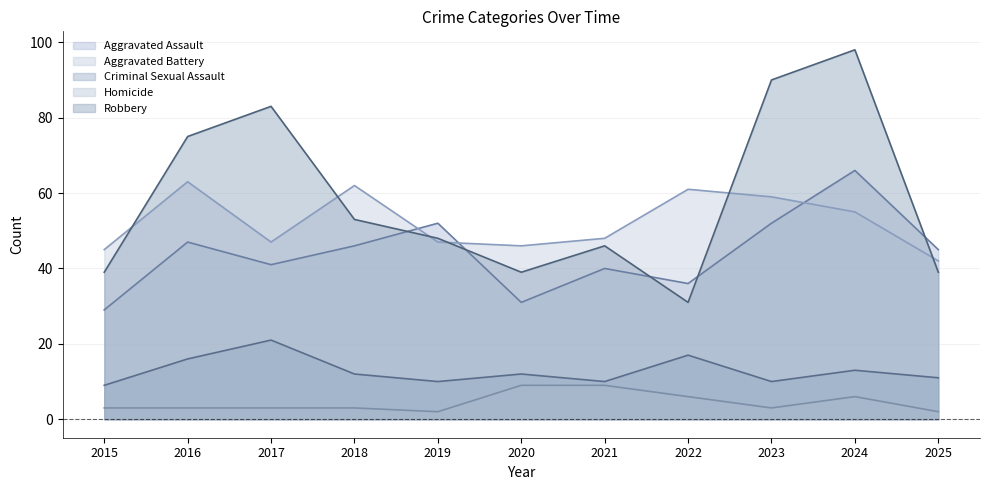

What is the sum of all Homicide values?

49